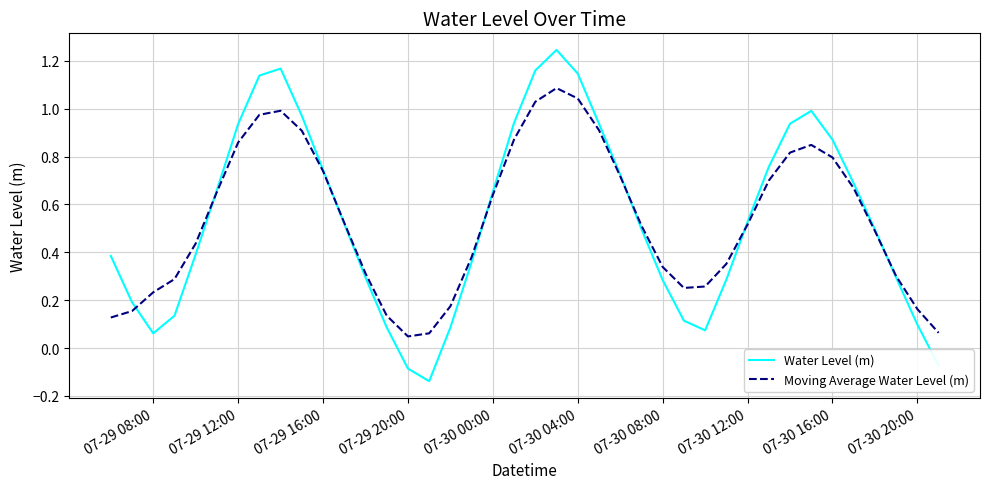

After their last crossing, which series has the higher values: Water Level (m) or Moving Average Water Level (m)?

Moving Average Water Level (m)